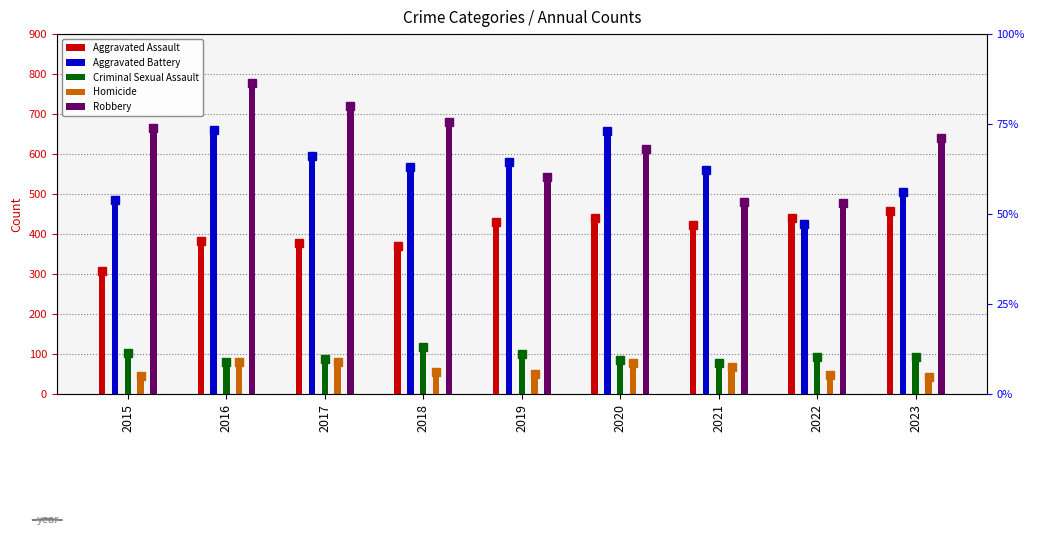

What is the value of the Aggravated Battery bar at the 3rd from the left?

594